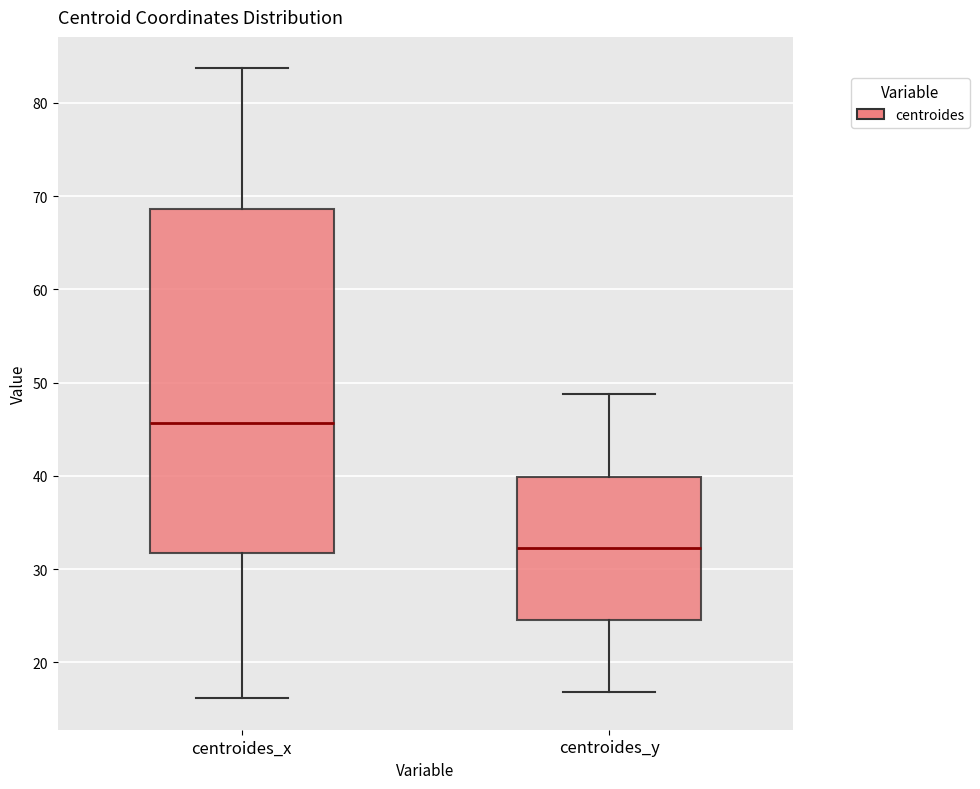

Where does the lower whisker of the box for centroides_x end on the y-axis? The values are not printed on the chart, so give them approximately, as read against the axis.

16